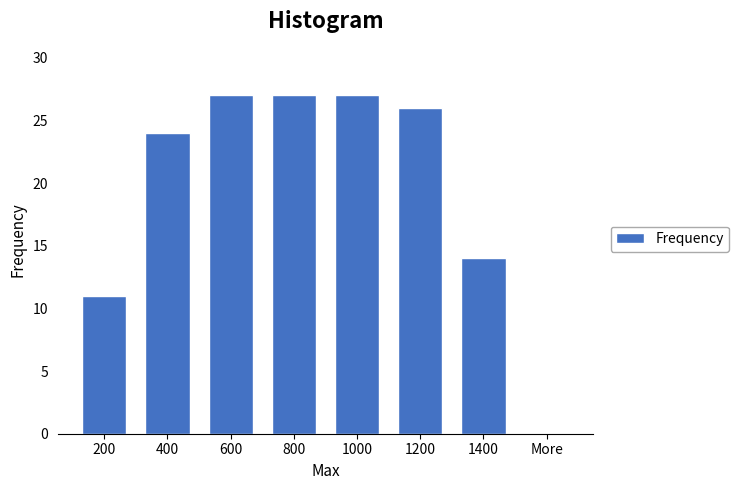

Reading left to right, list all the values displayed in this chart.

200=11	400=24	600=27	800=27	1000=27	1200=26	1400=14	More=0